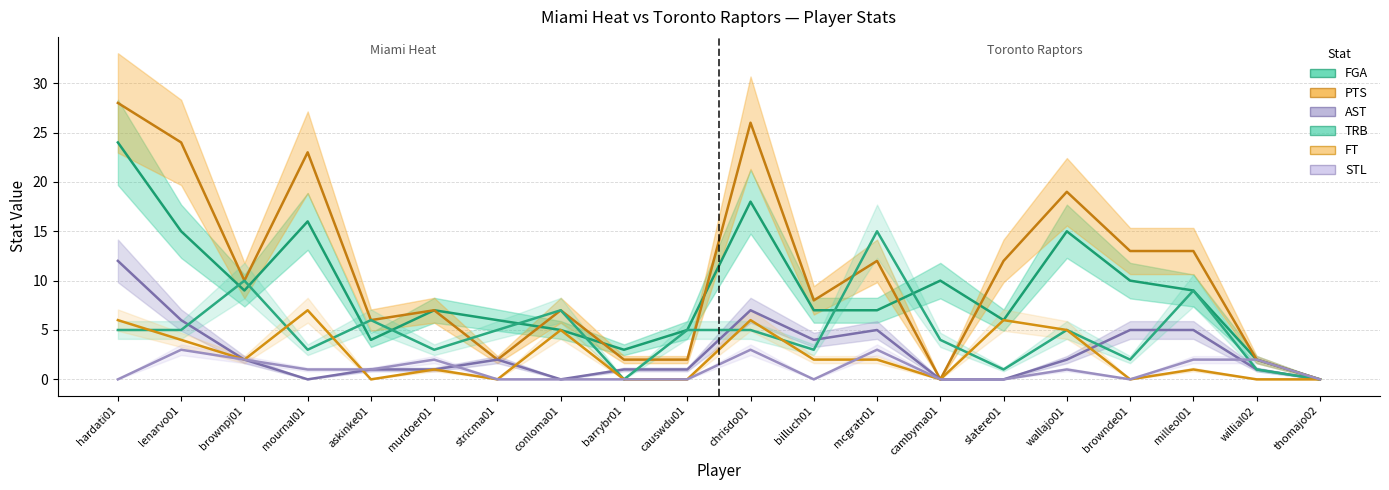

Reading right to left, extract all data points from this chart.

FGA: 0	2	9	10	15	6	10	7	7	18	5	3	5	6	7	4	16	9	15	24
PTS: 0	2	13	13	19	12	0	12	8	26	2	2	7	2	7	6	23	10	24	28
AST: 0	1	5	5	2	0	0	5	4	7	1	1	0	2	1	1	0	2	6	12
TRB: 0	1	9	2	5	1	4	15	3	5	5	0	7	5	3	6	3	10	5	5
FT: 0	0	1	0	5	6	0	2	2	6	0	0	5	0	1	0	7	2	4	6
STL: 0	2	2	0	1	0	0	3	0	3	0	0	0	0	2	1	1	2	3	0